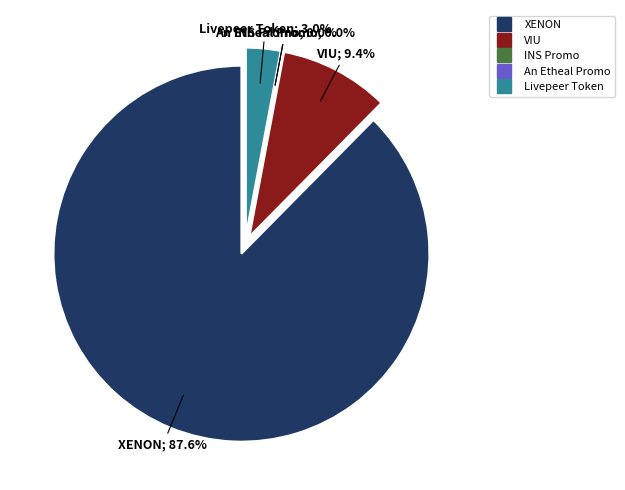

Rank the categories by value from highest to lowest.

XENON, VIU, Livepeer Token, An Etheal Promo, INS Promo